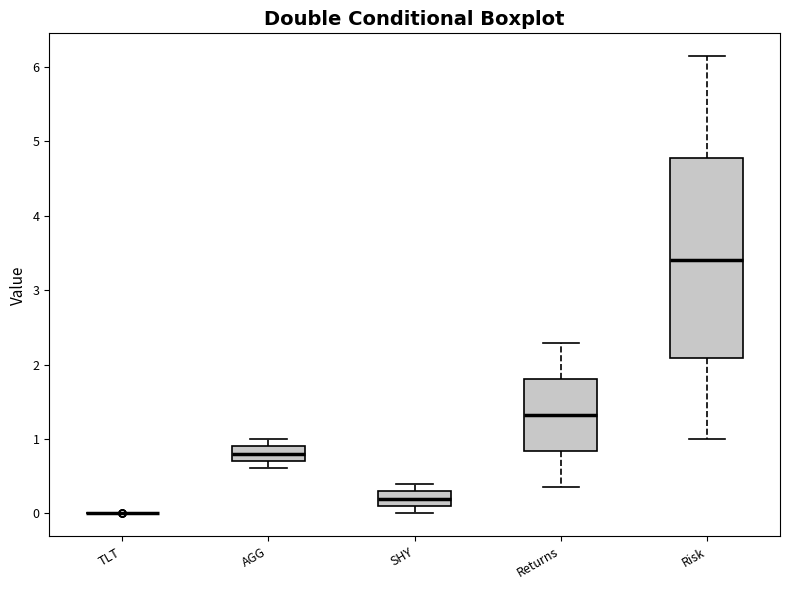

Reading left to right, transcribe this box plot: for each box, give where its median line is, the range the box spans, and where its two whiskers end, as read against the y-axis. The values are not printed on the chart, so give them approximately, as read against the axis.

TLT: box collapsed to a line at 0.0, whiskers 0.0 to 0.0
AGG: median 0.8, box 0.7 to 0.9, whiskers 0.6 to 1.0
SHY: median 0.2, box 0.1 to 0.3, whiskers 0.0 to 0.4
Returns: median 1.3, box 0.8 to 1.8, whiskers 0.4 to 2.3
Risk: median 3.4, box 2.1 to 4.8, whiskers 1.0 to 6.1